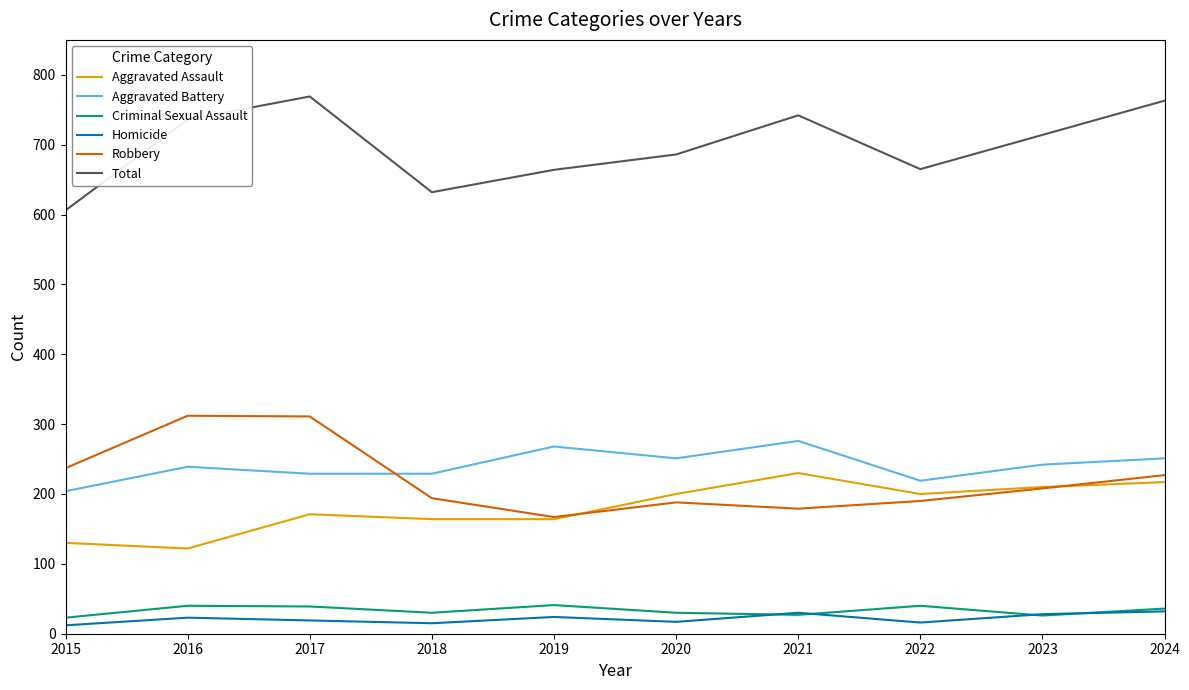

What is the maximum value shown in the chart?

769